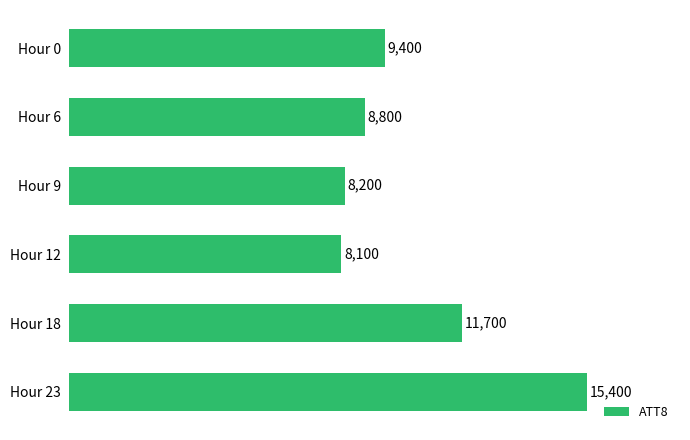

What is the change in value from Hour 0 to Hour 23?

+6000